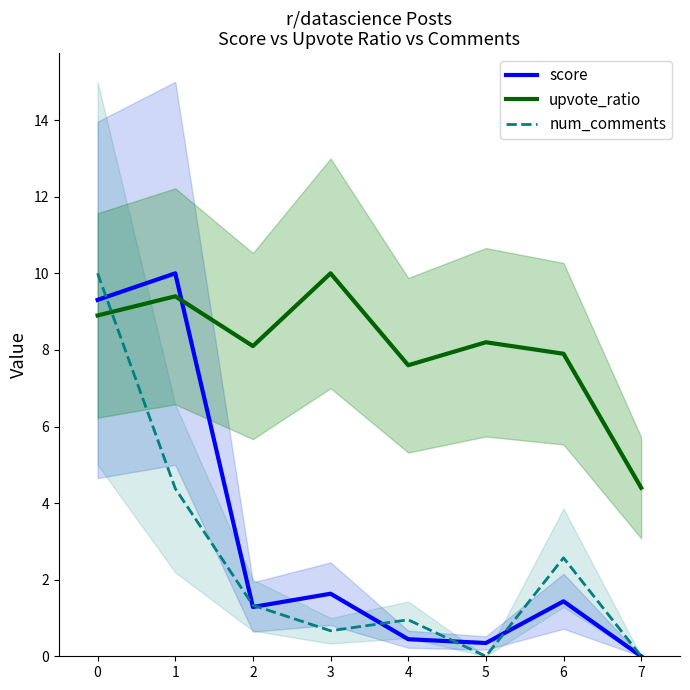

What is the sum of the score values at 3 and 5?

2.0